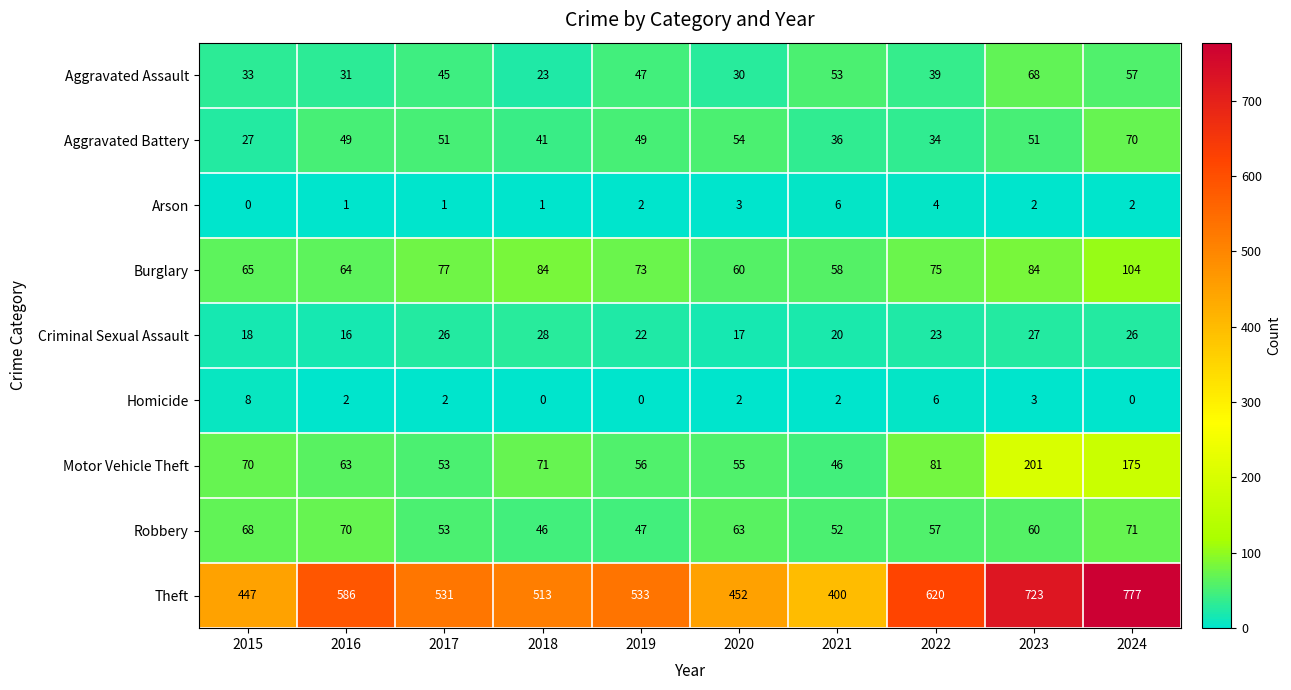

Read the Aggravated Assault value at 2024, to the nearest 10.

60